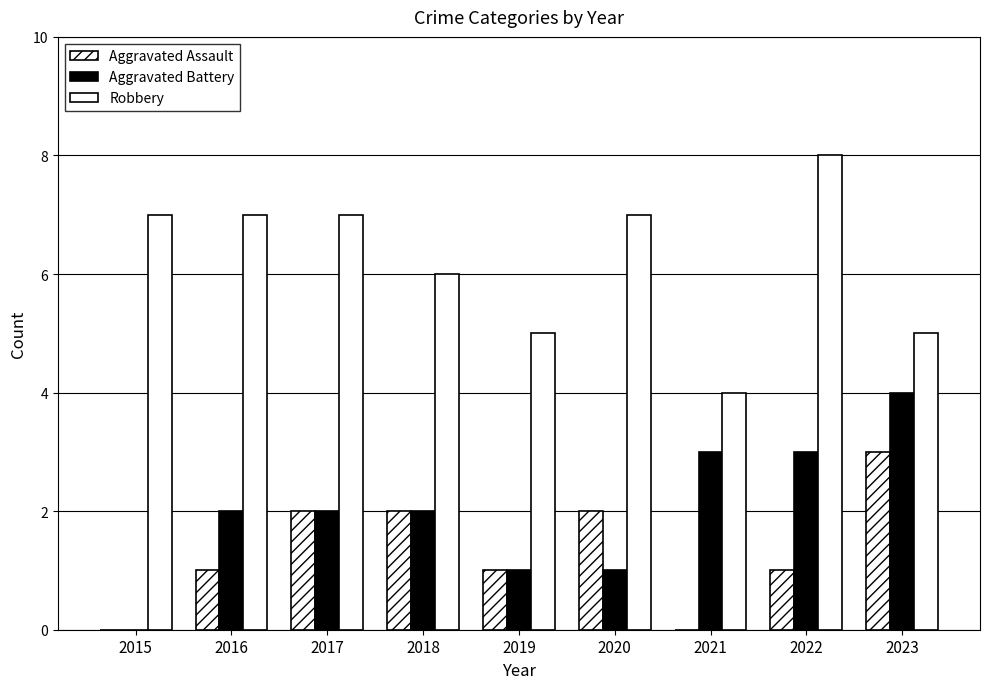

How many series are shown in this chart?

3